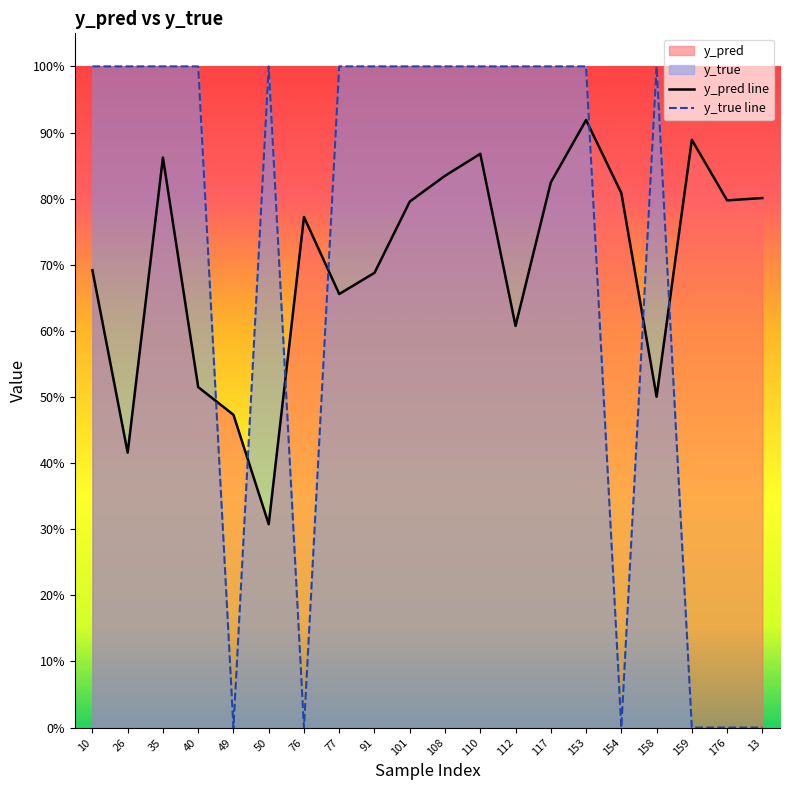

True or false: y_pred line has a value of 1.2 at 101.

False